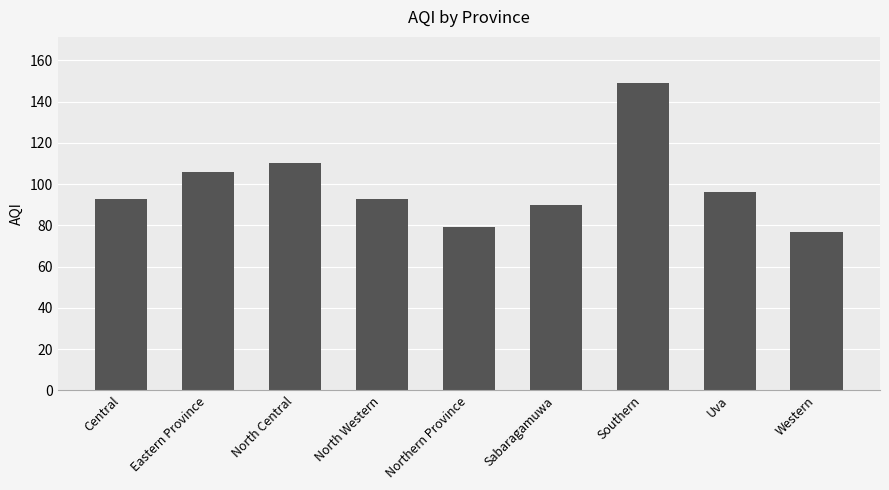

What is the greatest value displayed?

149